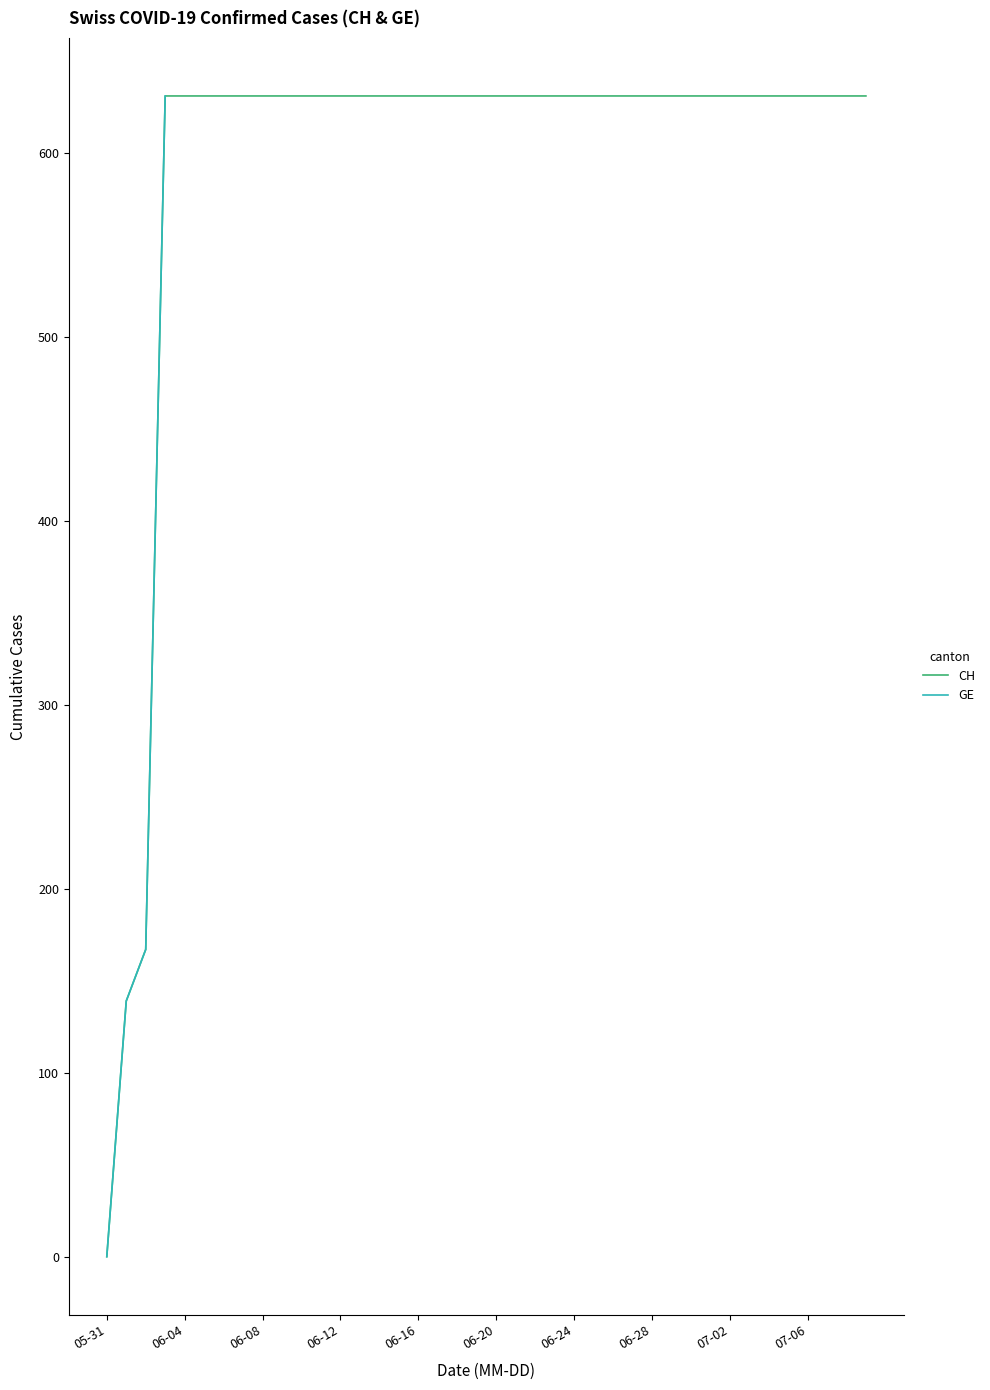

What are all the series names shown in the legend?

GE, CH